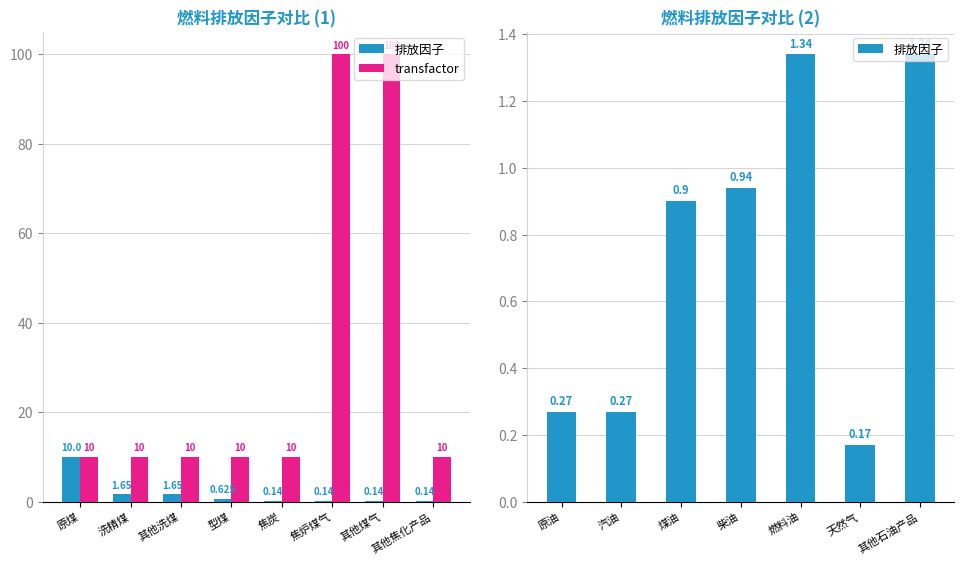

List the labels in order of 排放因子 value, smallest first.

焦炭, 焦炉煤气, 其他煤气, 其他焦化产品, 天然气, 原油, 汽油, 型煤, 煤油, 柴油, 燃料油, 其他石油产品, 洗精煤, 其他洗煤, 原煤